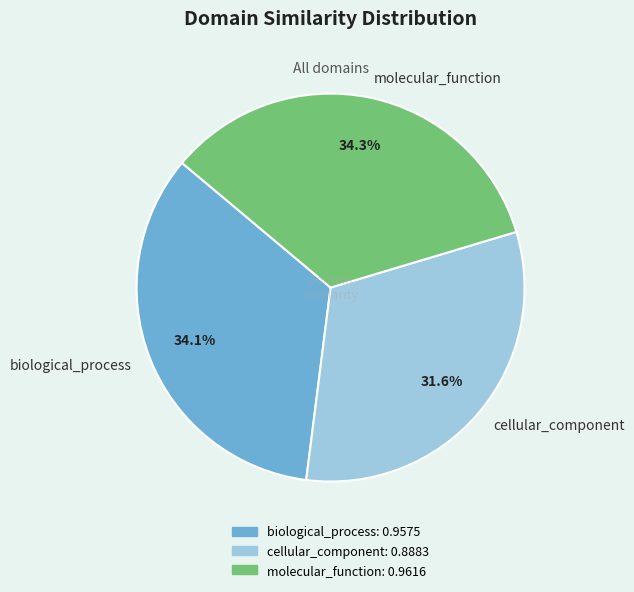

Combined, do cellular_component and molecular_function account for over 50%?

Yes